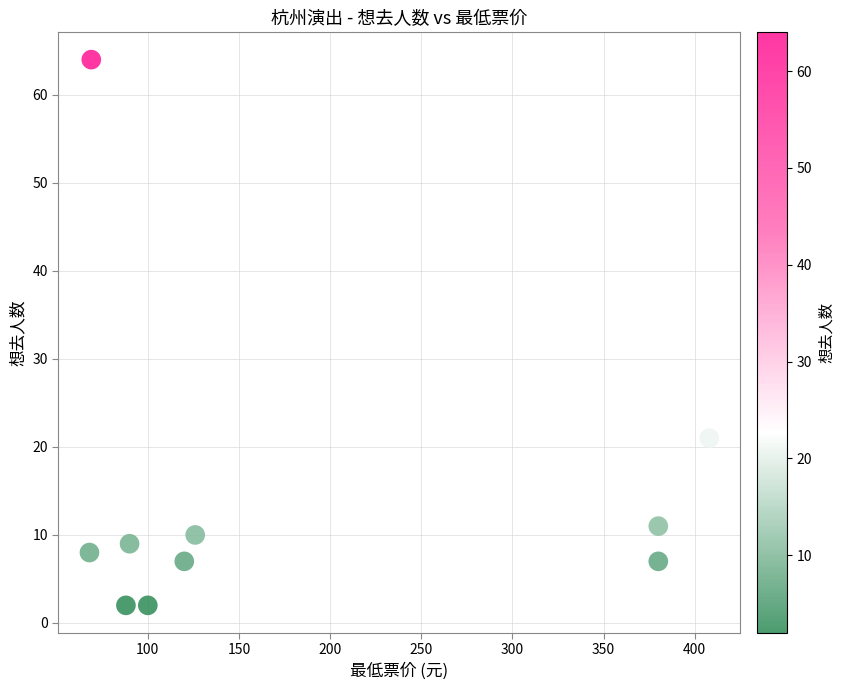

What is the average X value?

183